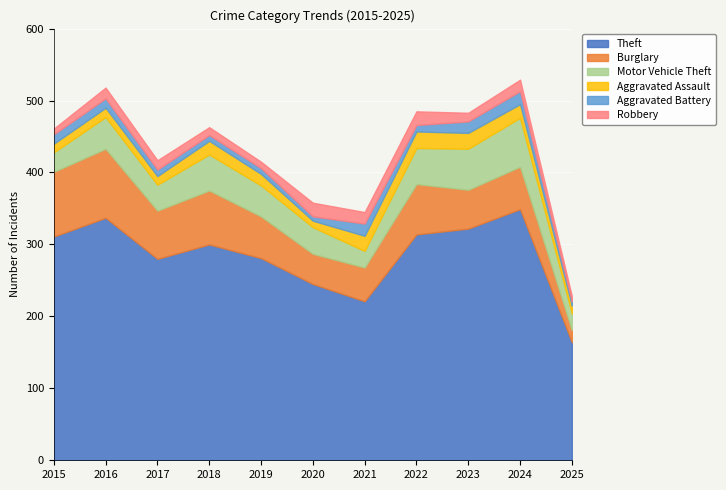

Which series has the largest total across all categories?

Theft